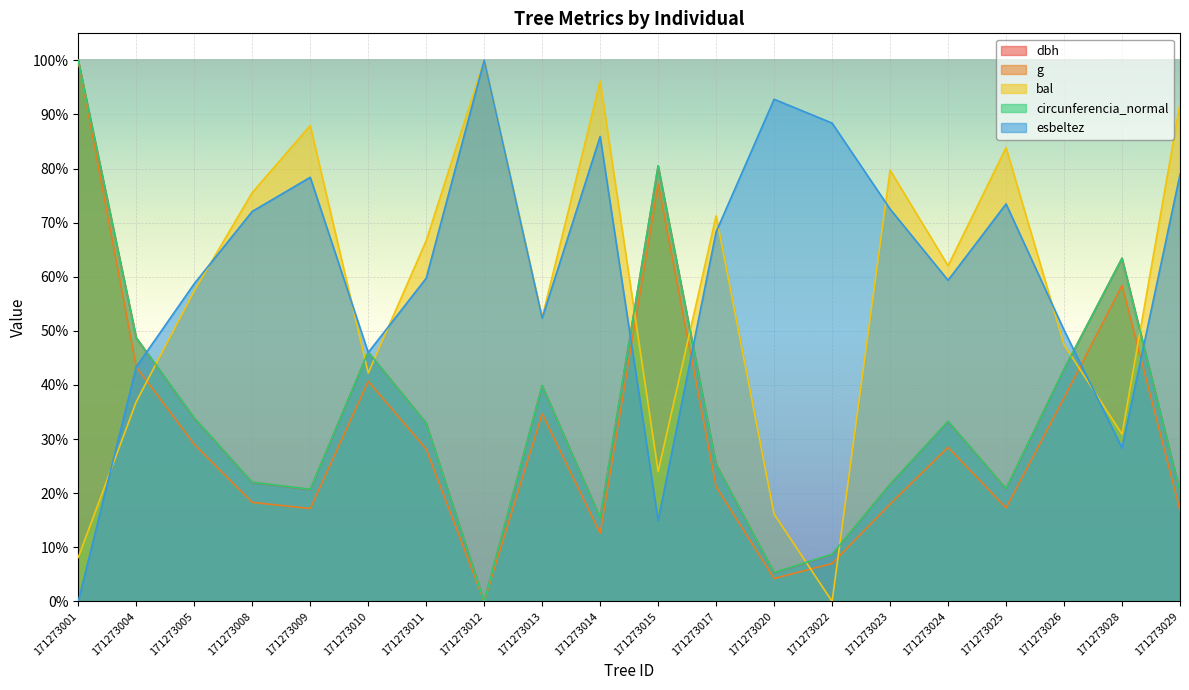

In circunferencia_normal, how many points are lower than both neighbors (excluding endpoints)?

5